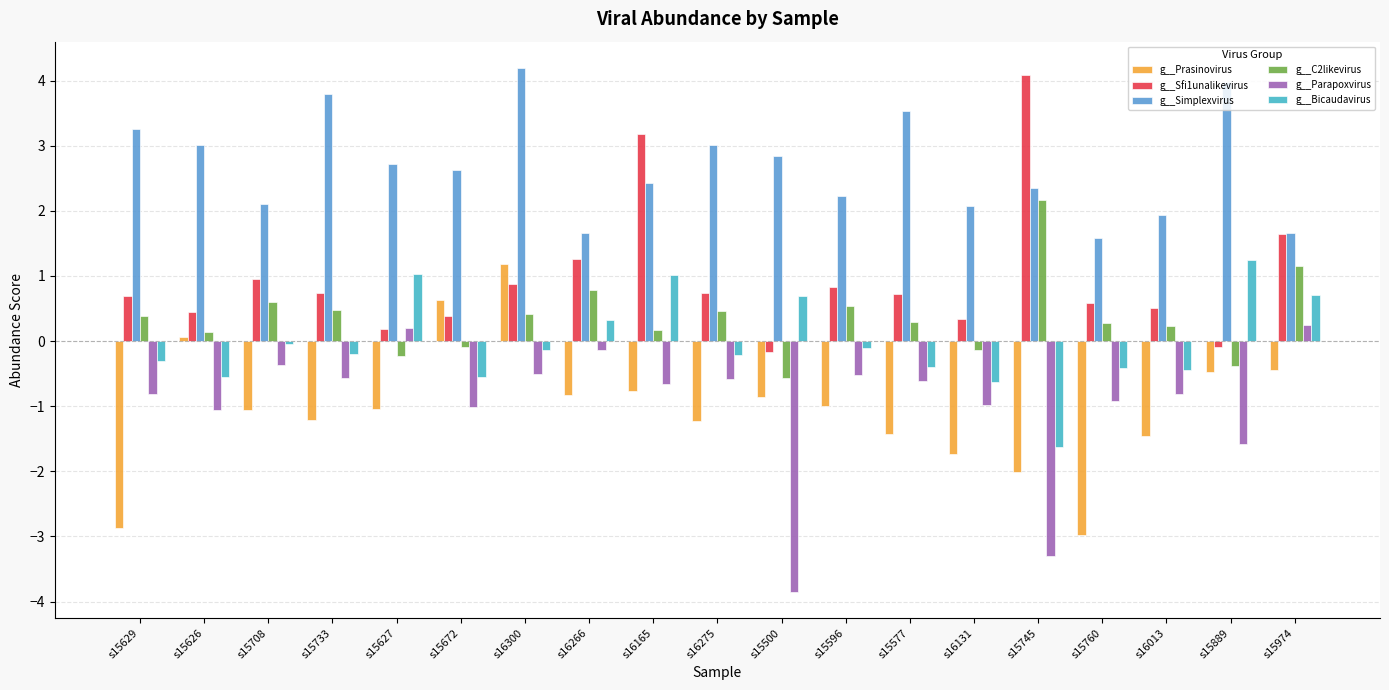

What is the difference between the maximum and minimum values in the g__Parapoxvirus series?

4.1